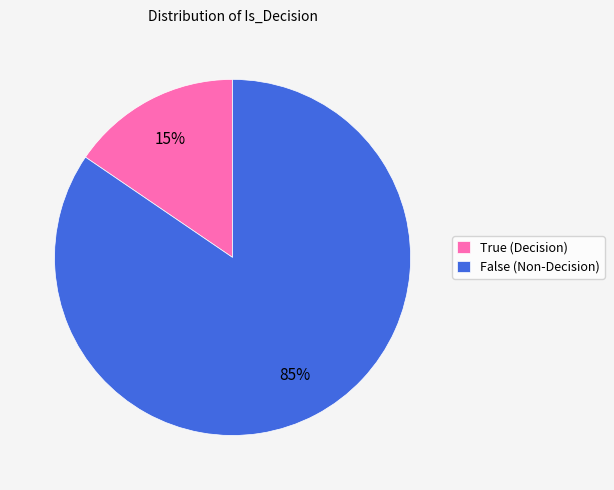

Is it true that False is 77% of the pie?

False